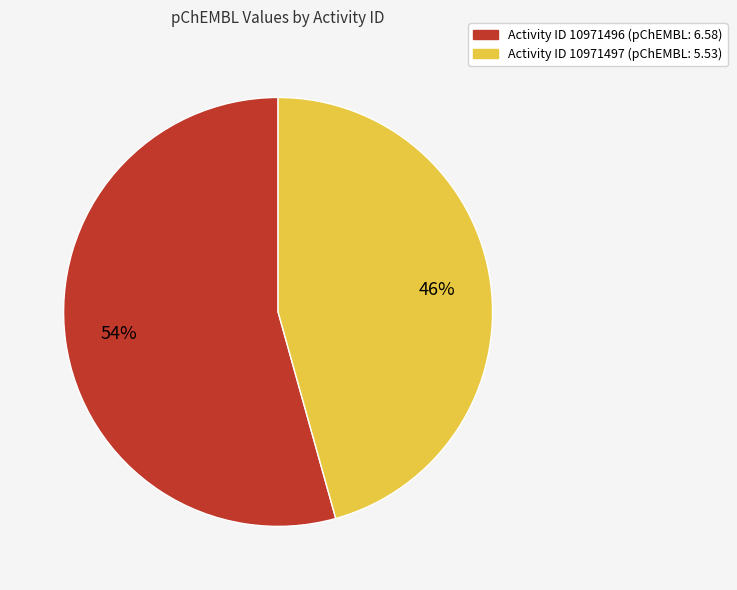

To the nearest percent, what is the average slice percentage?

50%